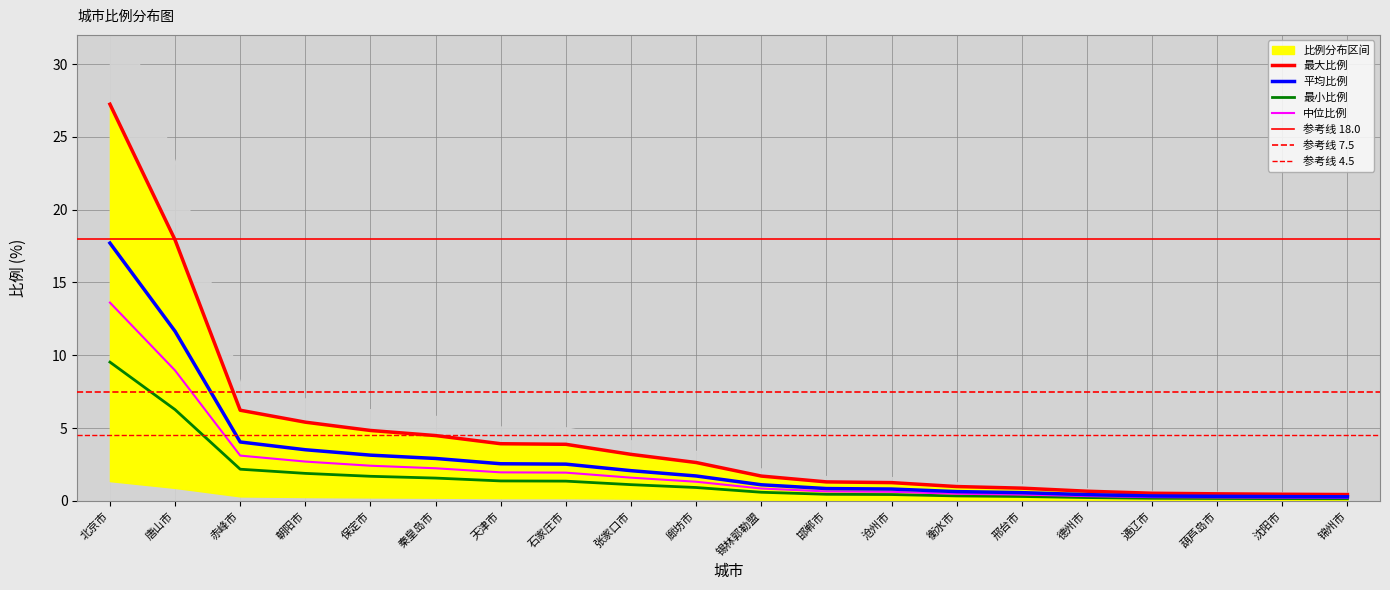

List the labels in order of value, smallest first.

锦州市, 沈阳市, 葫芦岛市, 通辽市, 德州市, 邢台市, 衡水市, 沧州市, 邯郸市, 锡林郭勒盟, 廊坊市, 张家口市, 石家庄市, 天津市, 秦皇岛市, 保定市, 朝阳市, 赤峰市, 唐山市, 北京市